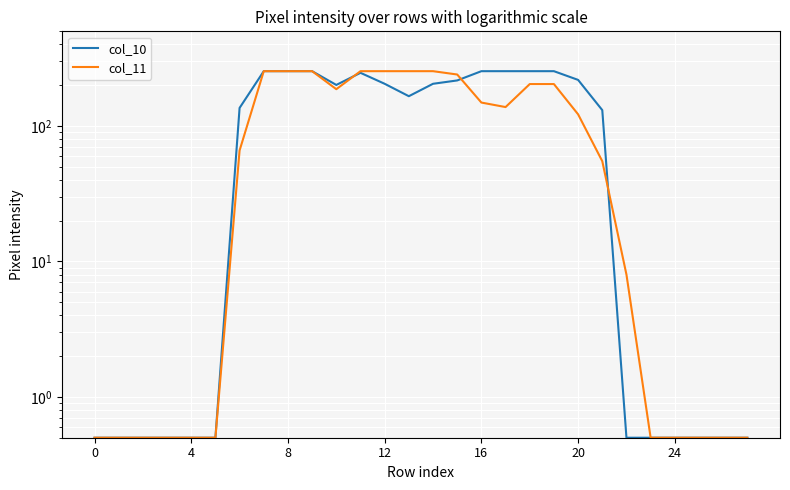

How many data points in col_10 are above 166?

13